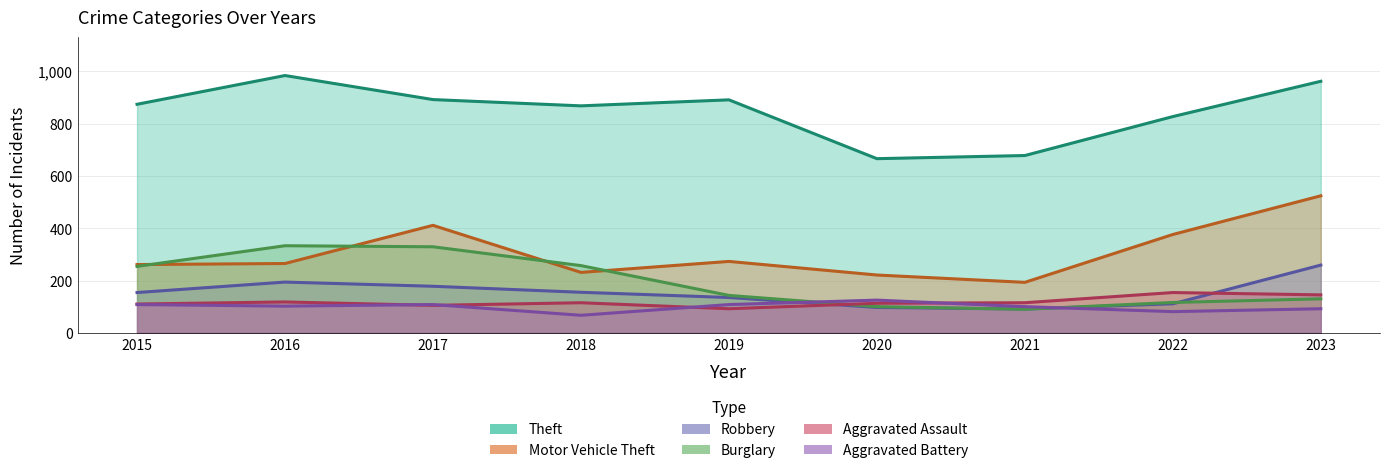

Rank the series by their maximum value, from lowest to highest.

Aggravated Battery, Aggravated Assault, Robbery, Burglary, Motor Vehicle Theft, Theft